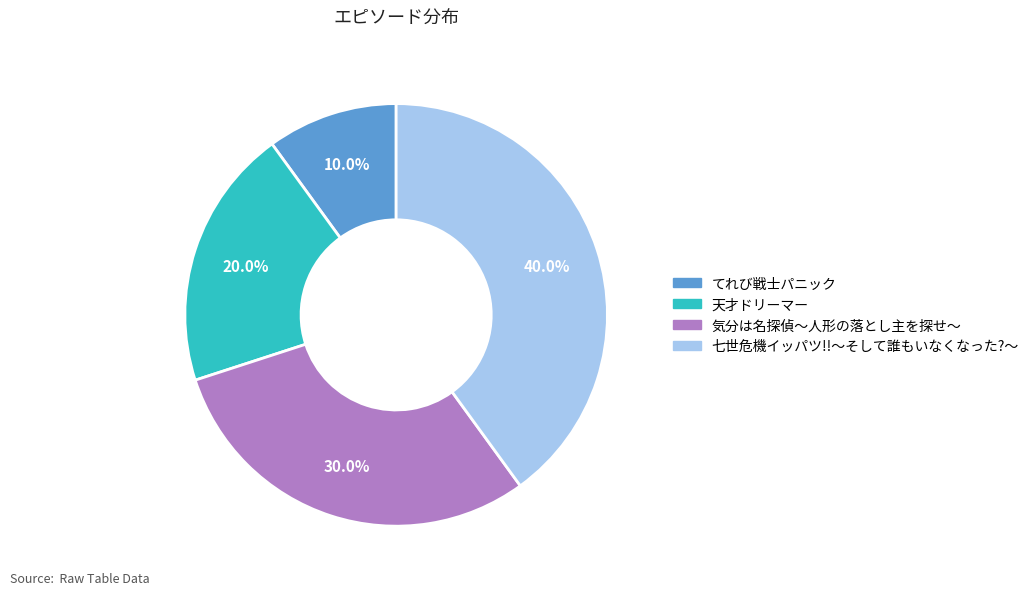

Do 気分は名探偵～人形の落とし主を探せ～ and 七世危機イッパツ!!～そして誰もいなくなった?～ together represent more than half of the pie?

Yes